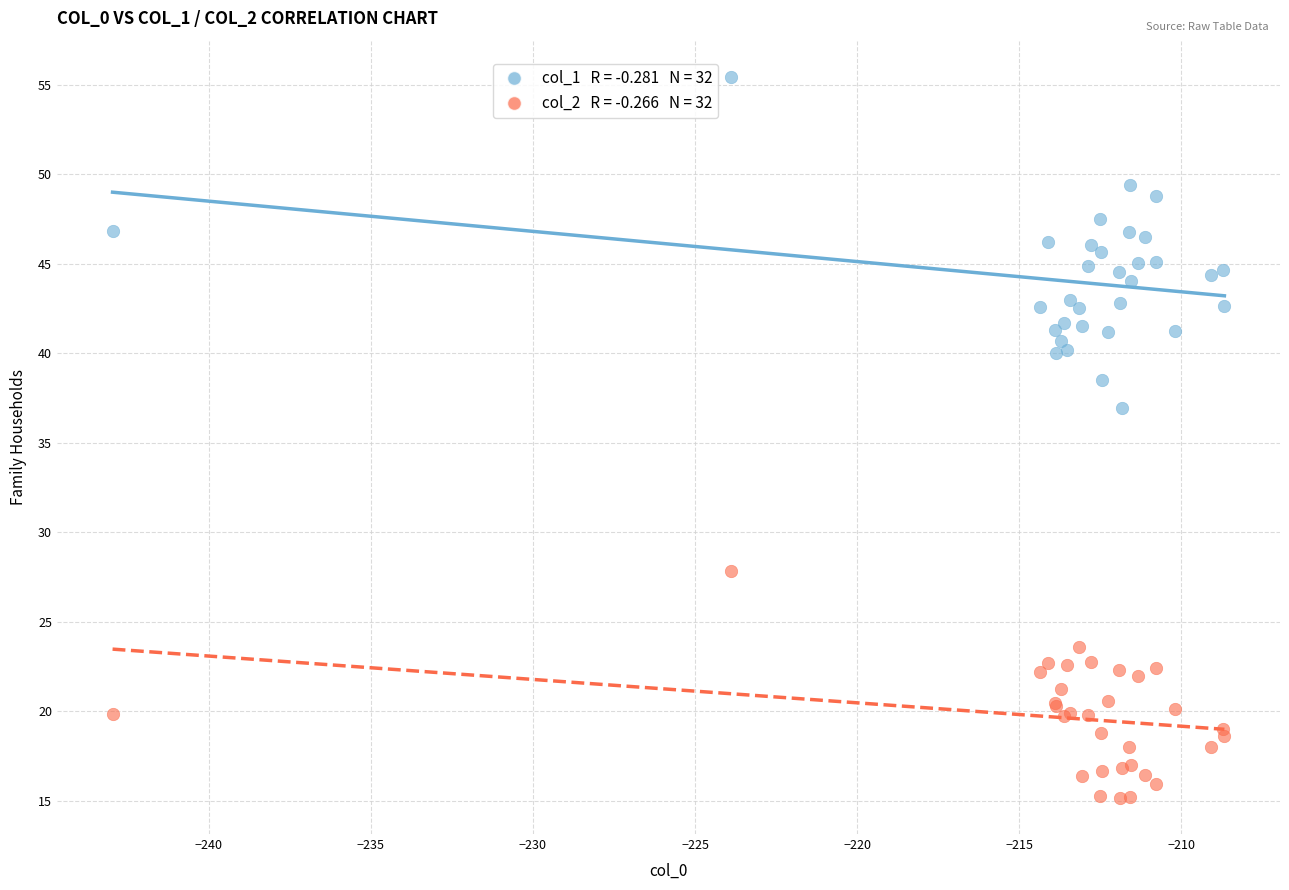

Across all series, what Y value is closest to 35?

36.9